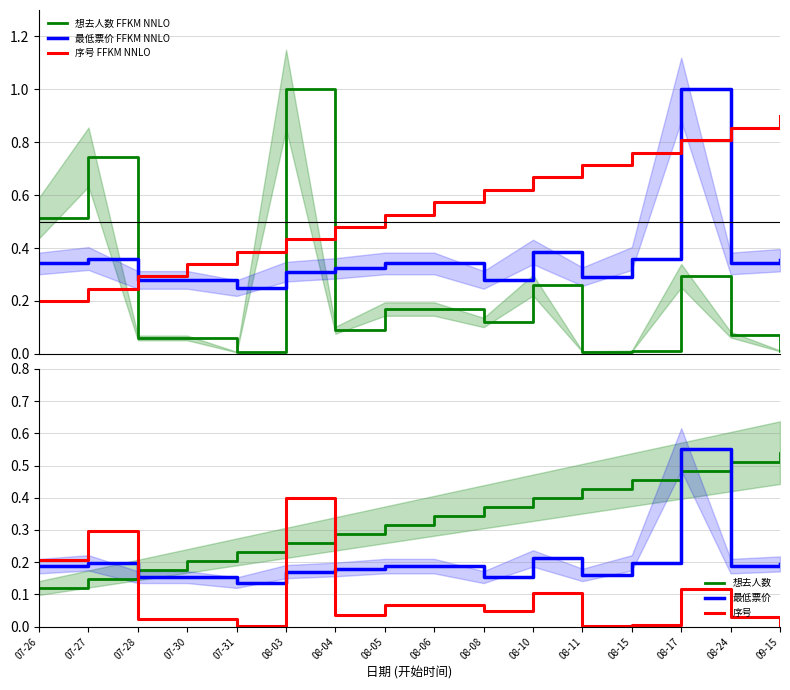

What is the label of the 8th point from the right?

08-06